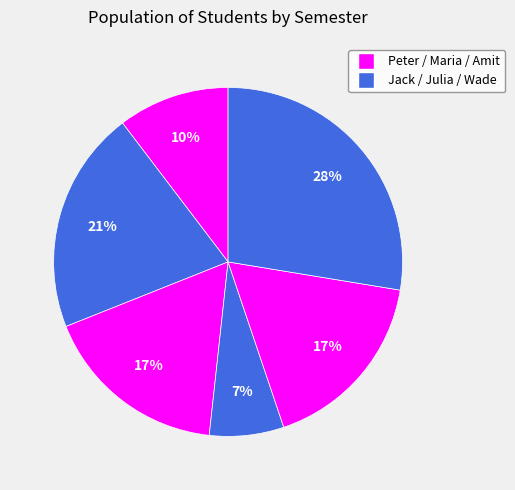

Is there any slice that represents more than half of the pie?

No